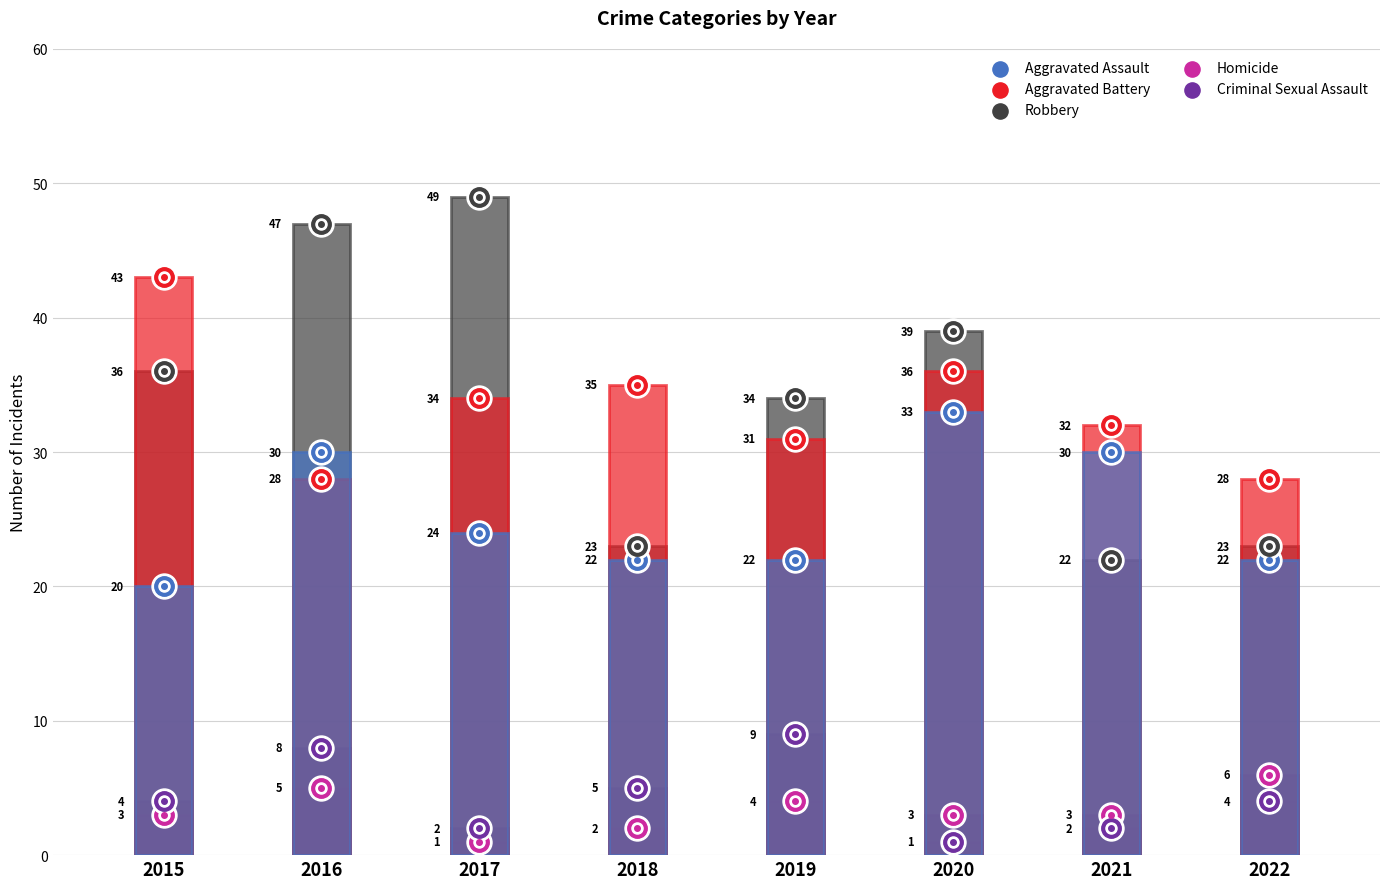

At which category is the sum across all series the highest?

2016